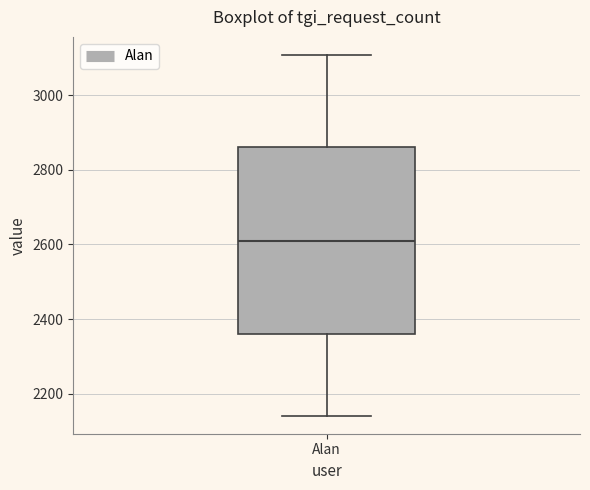

Read this box plot against the y-axis: the position of the median line, the range covered by the box, and the ends of both whiskers. The values are not printed on the chart, so give them approximately, as read against the axis.

median 2600, box 2360 to 2860, whiskers 2140 to 3100